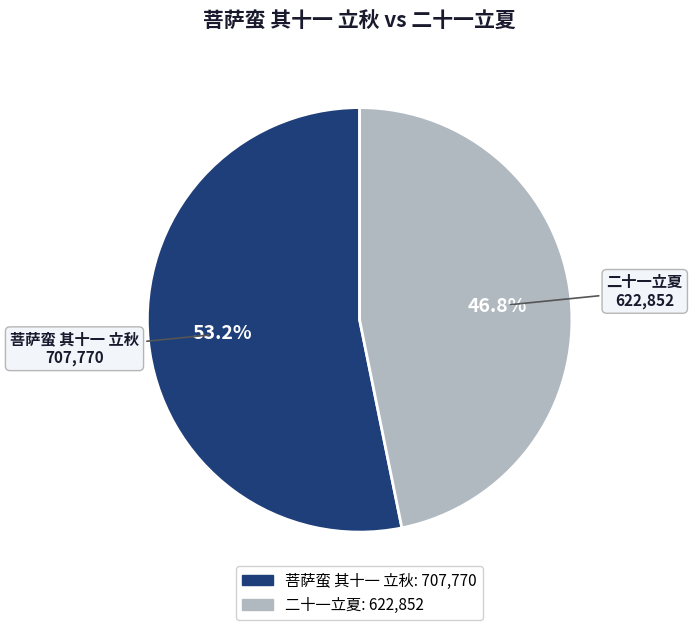

Which slice represents more than half of the pie?

菩萨蛮 其十一 立秋